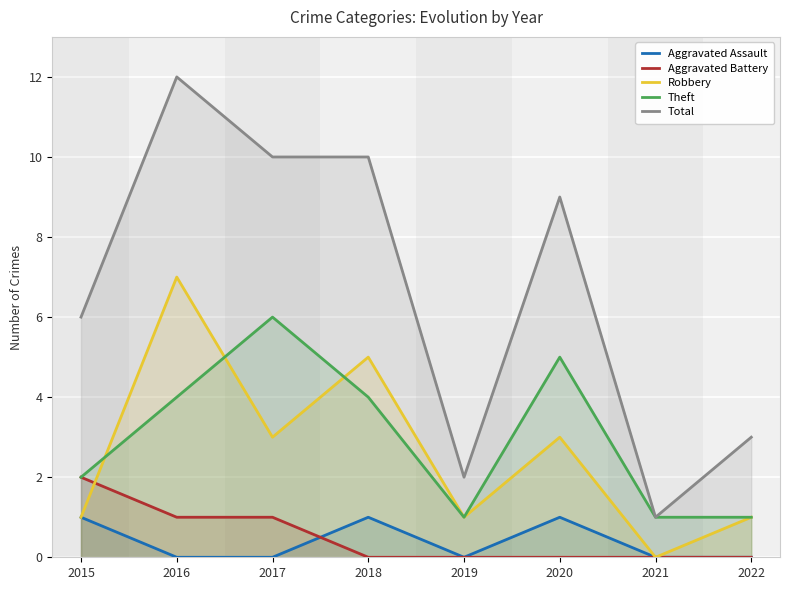

How many data points in Total are above 9?

3